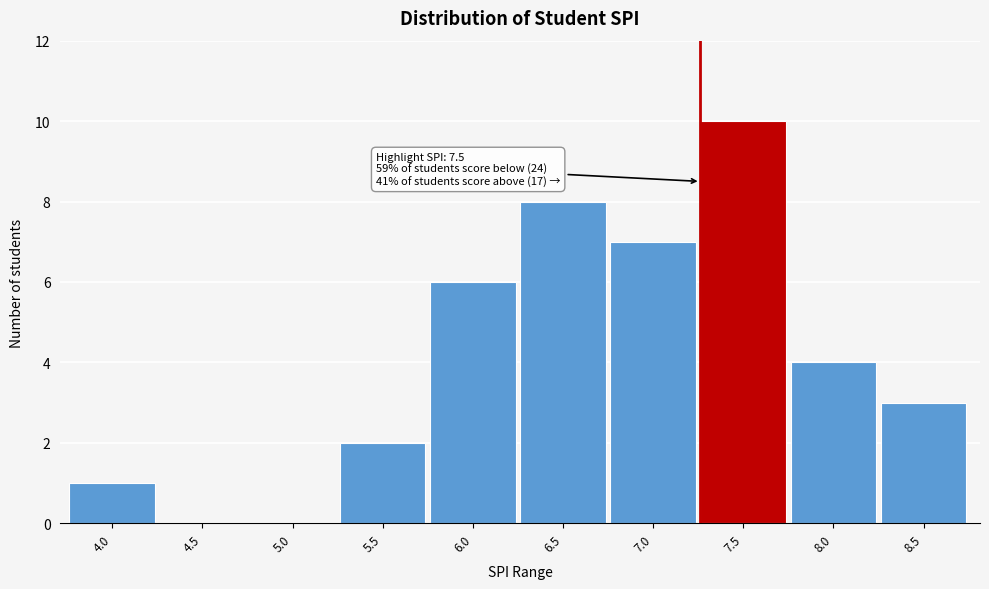

Reading left to right, transcribe all the data shown in this chart.

4.0=1	4.5=0	5.0=0	5.5=2	6.0=6	6.5=8	7.0=7	7.5=10	8.0=4	8.5=3